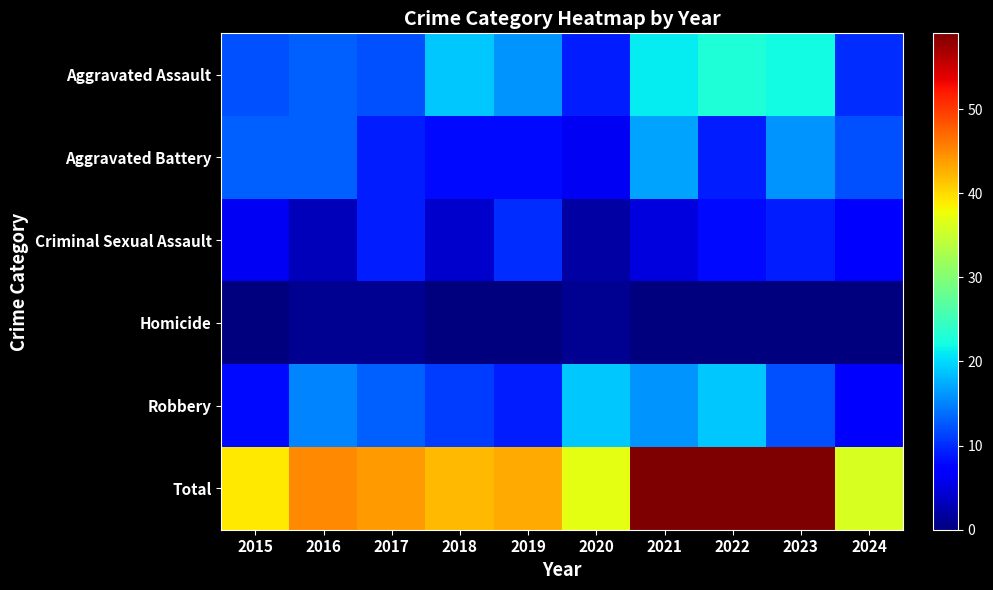

Between 2019 and 2018, which is larger?

2018